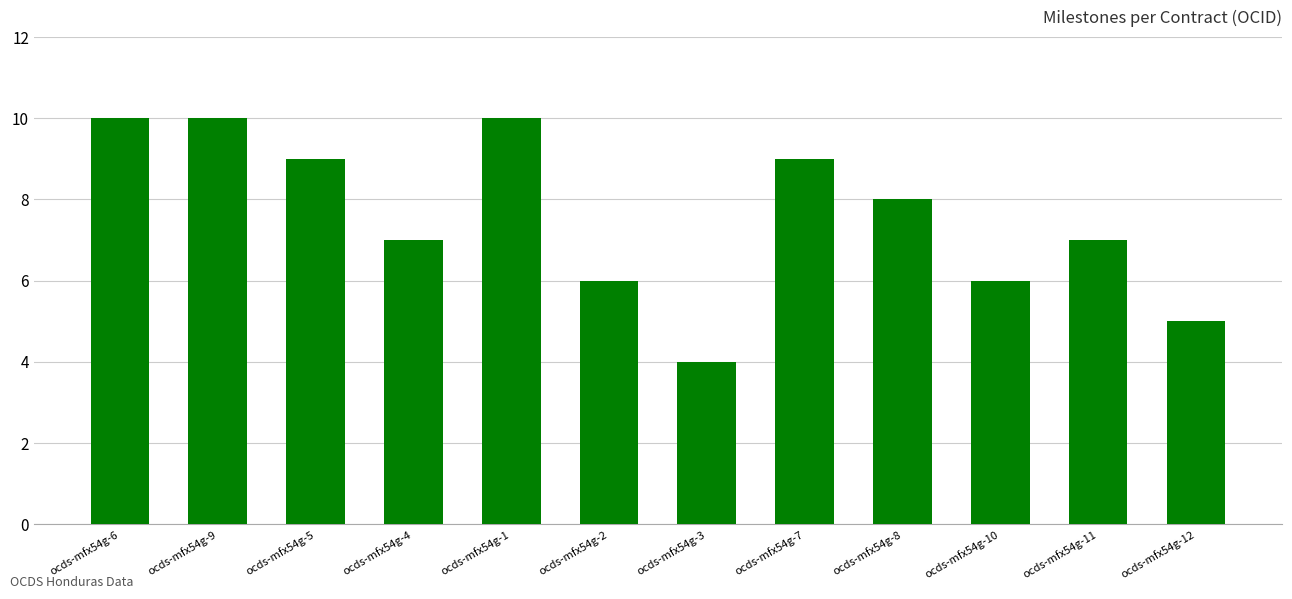

What is the difference between the second highest and minimum values?

6